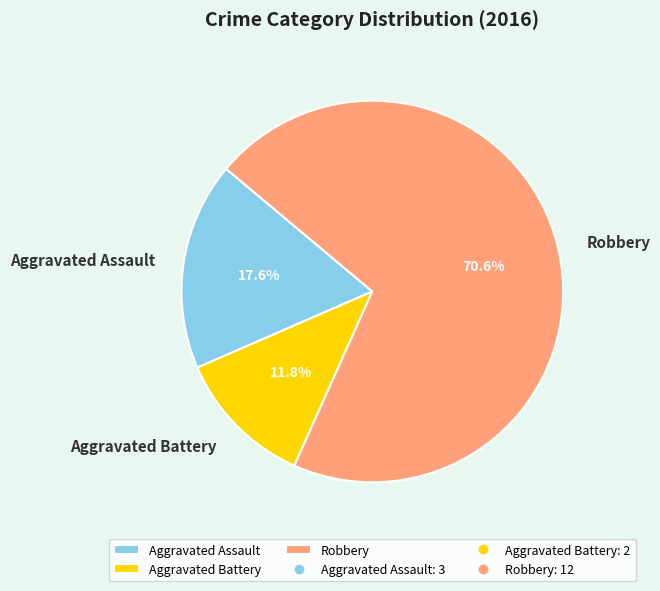

What percentage is the Aggravated Assault slice, to the nearest percent?

18%